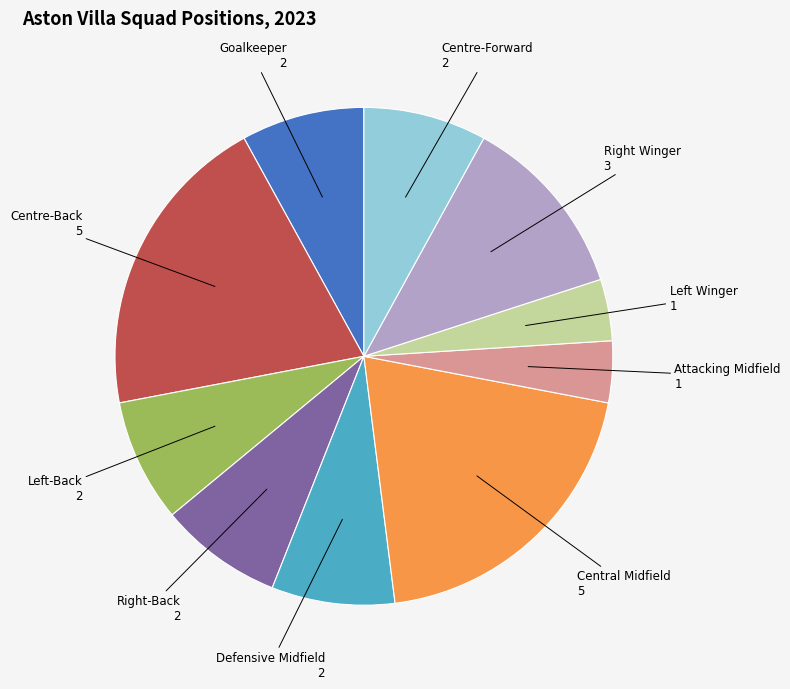

How many slices are in this pie chart?

10